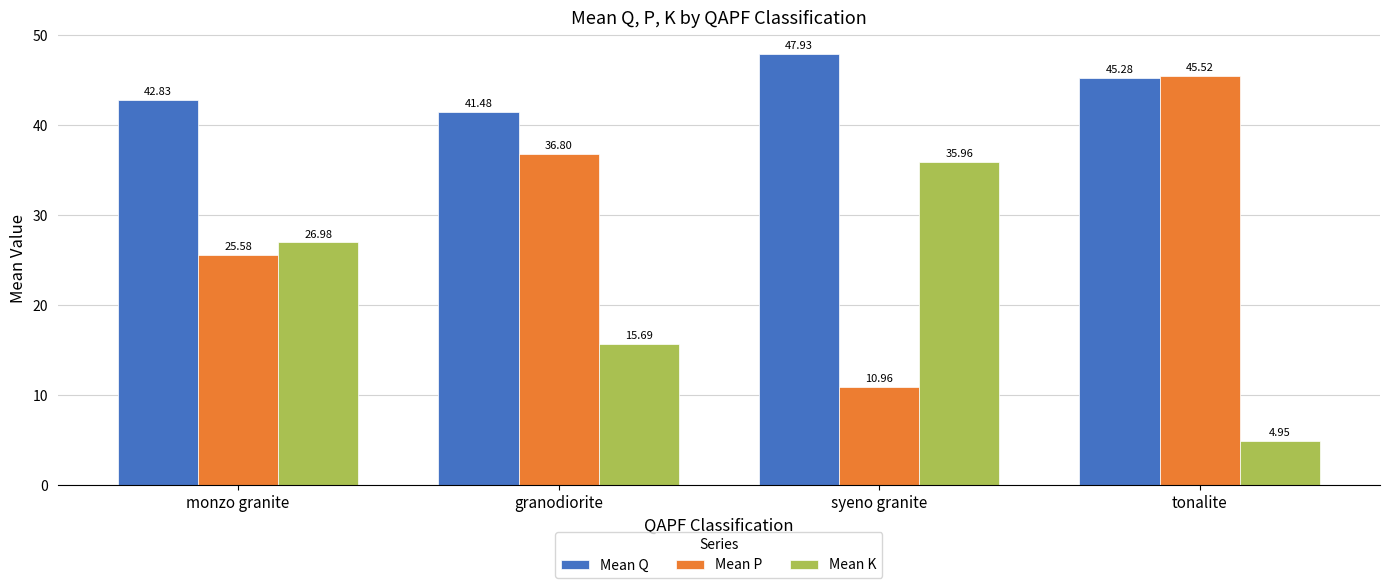

Which series has the widest spread of values?

Mean P